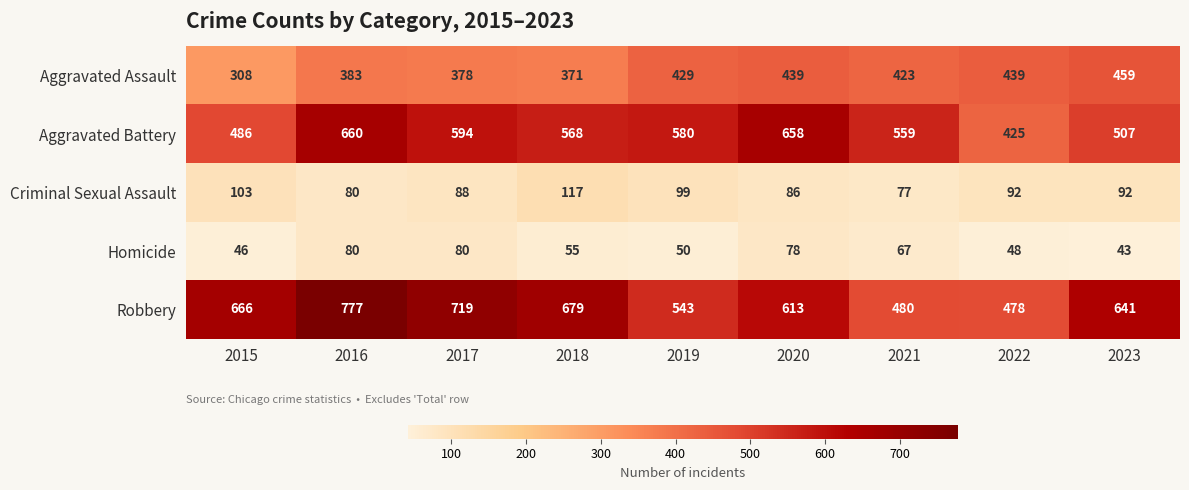

What is the difference between the Homicide values at 2015 and 2023?

3